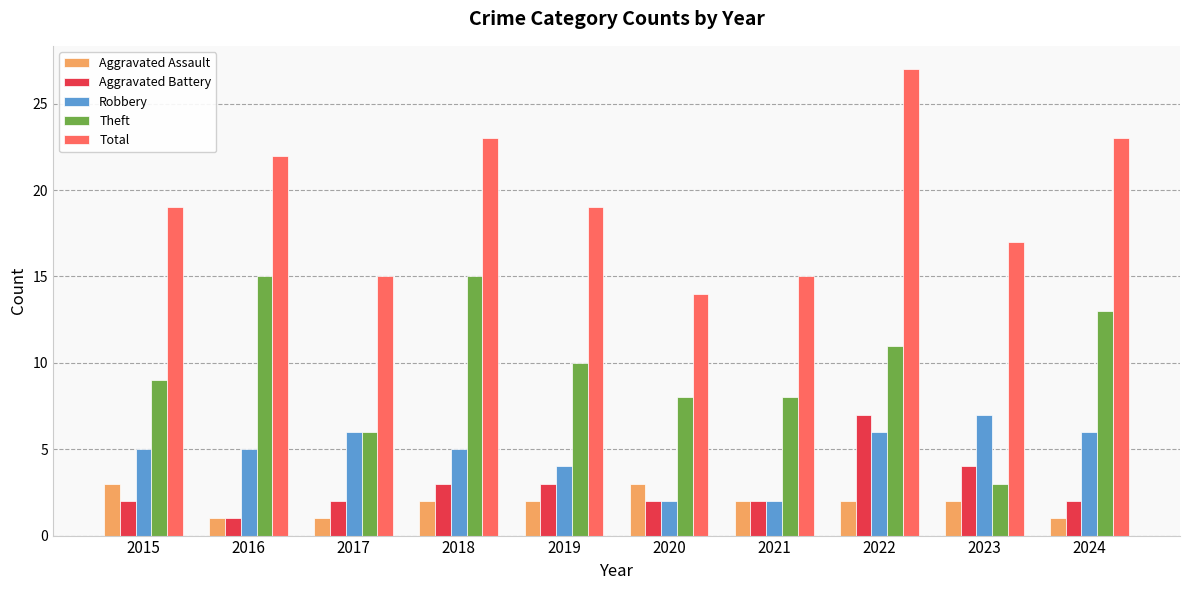

What is the difference between the highest and lowest values at 2015?

17